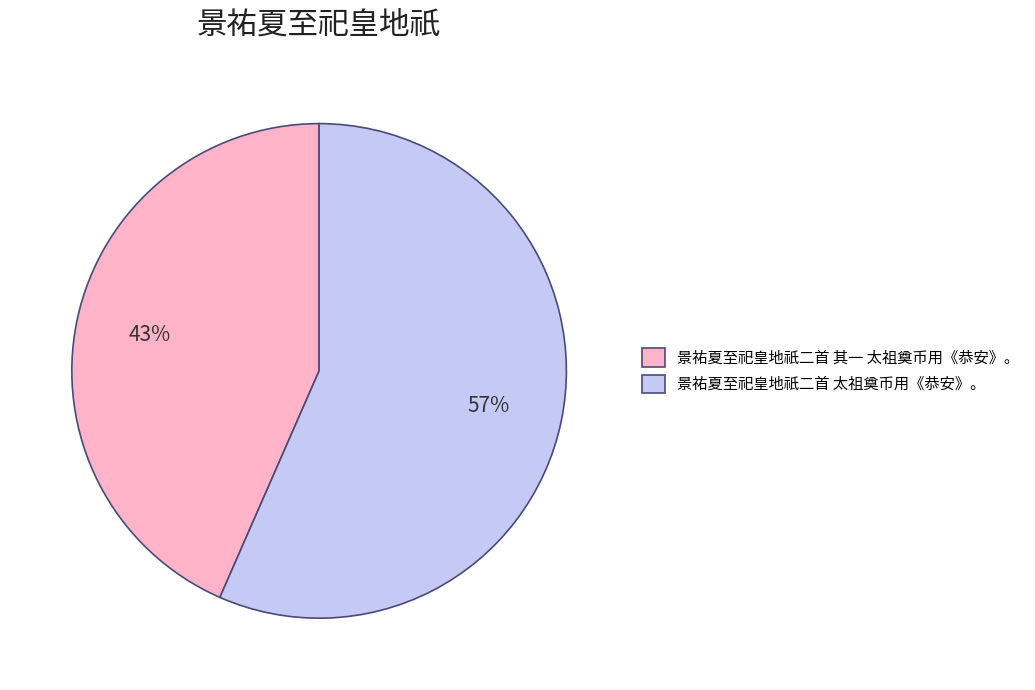

Is 景祐夏至祀皇地祇二首 太祖奠币用《恭安》。 the majority of the pie?

Yes